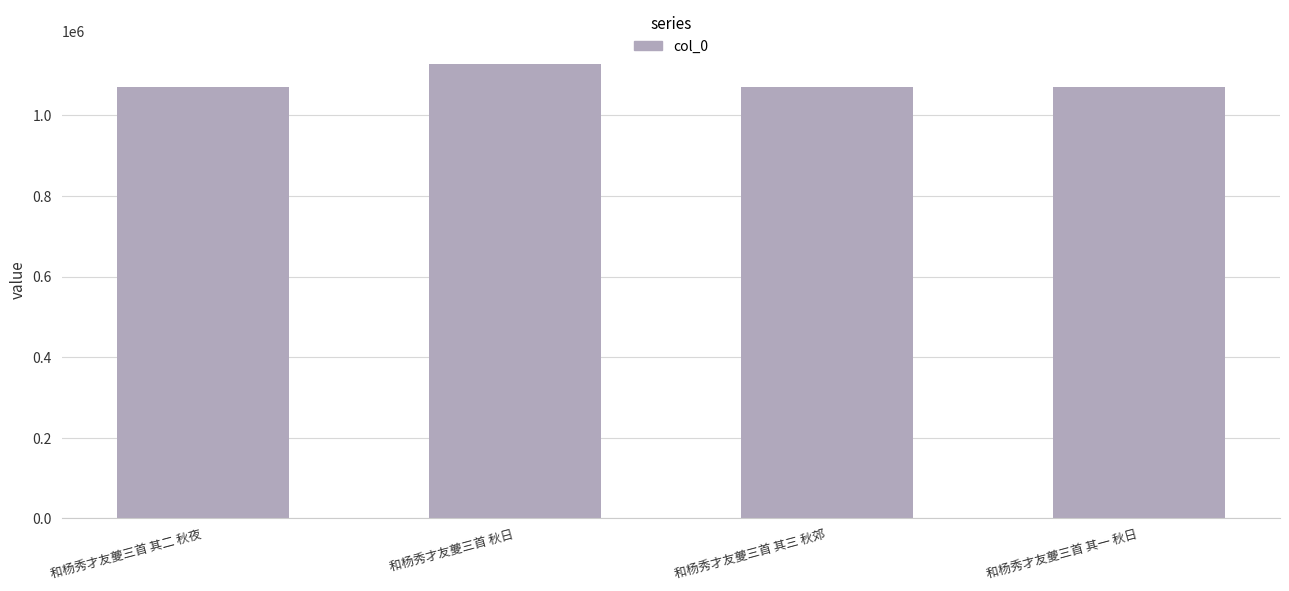

What is the label of the 4th bar from the left?

和杨秀才友夔三首 其一 秋日